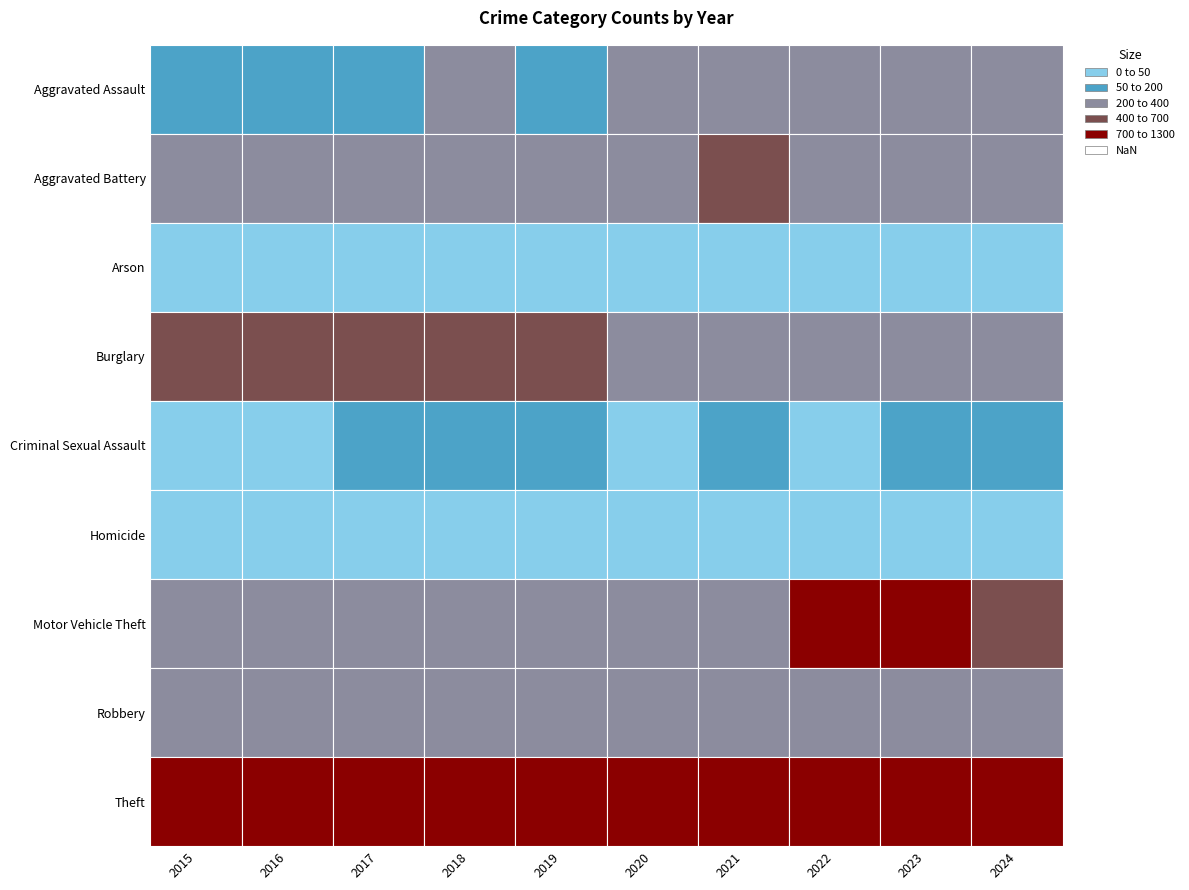

Reading left to right, transcribe all the data shown in this chart.

Aggravated Assault: 170	180	187	200	178	225	301	285	273	357
Aggravated Battery: 267	296	350	332	345	358	417	383	363	380
Arson: 8	6	8	6	8	14	10	12	15	18
Burglary: 595	481	469	416	424	379	213	326	254	385
Criminal Sexual Assault: 38	43	57	50	64	41	54	47	64	56
Homicide: 15	20	32	23	18	36	32	33	25	31
Motor Vehicle Theft: 223	246	253	258	239	296	287	763	1177	538
Robbery: 290	359	391	254	255	213	235	249	294	265
Theft: 1259	1052	1117	1229	1211	971	827	1097	1140	1240